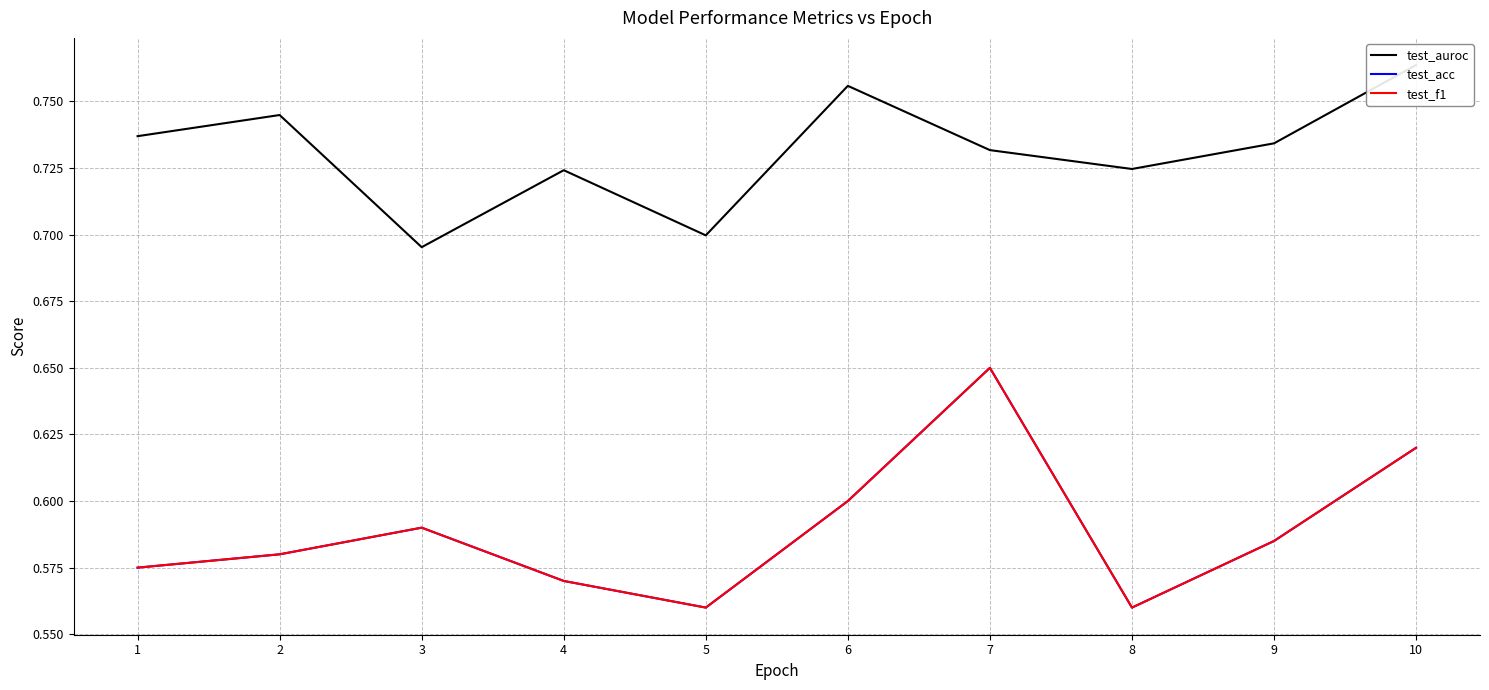

Is the value of test_auroc at 3 greater than the value of test_f1 at 6?

Yes